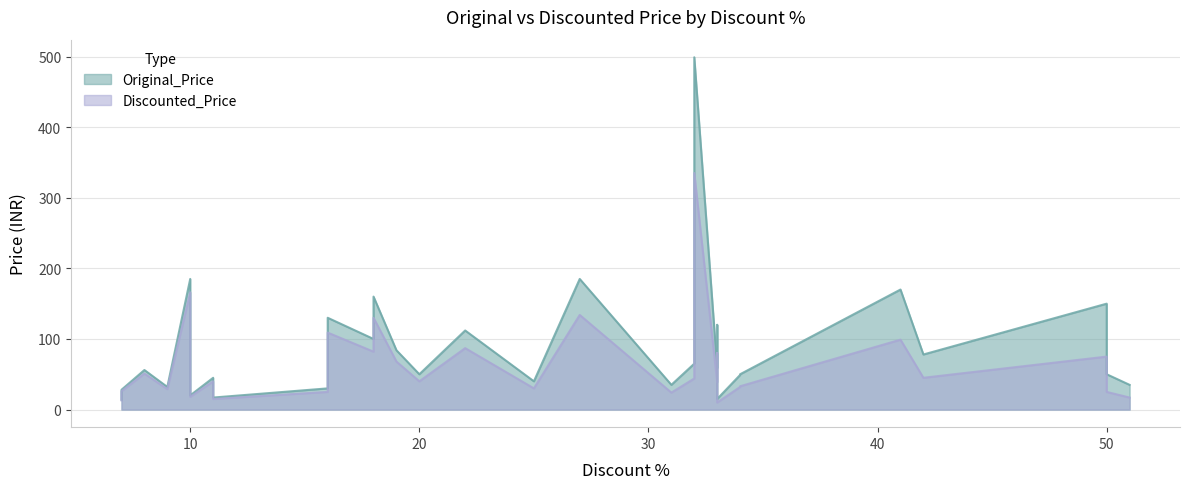

Reading left to right, what are all the values shown in this chart?

Original_Price: 41=170	31=35	25=40	51=35	25=40	51=35	51=35	18=100	16=30	50=150	7=14	22=112	19=84	22=112	18=160	9=32	34=49	42=78	7=28	8=56	34=50	33=59	34=50	50=50	20=50	33=59	33=59	33=59	33=120	11=45	11=45	10=185	10=20	32=65	10=20	16=130	32=499	27=185	11=17	33=15
Discounted_Price: 41=99	31=24	25=30	51=17	25=30	51=17	51=17	18=82	16=25	50=75	7=13	22=87	19=68	22=87	18=130	9=29	34=32	42=45	7=26	8=51	34=33	33=39	34=33	50=25	20=40	33=39	33=39	33=39	33=80	11=40	11=40	10=166	10=18	32=44	10=18	16=109	32=335	27=134	11=15	33=10